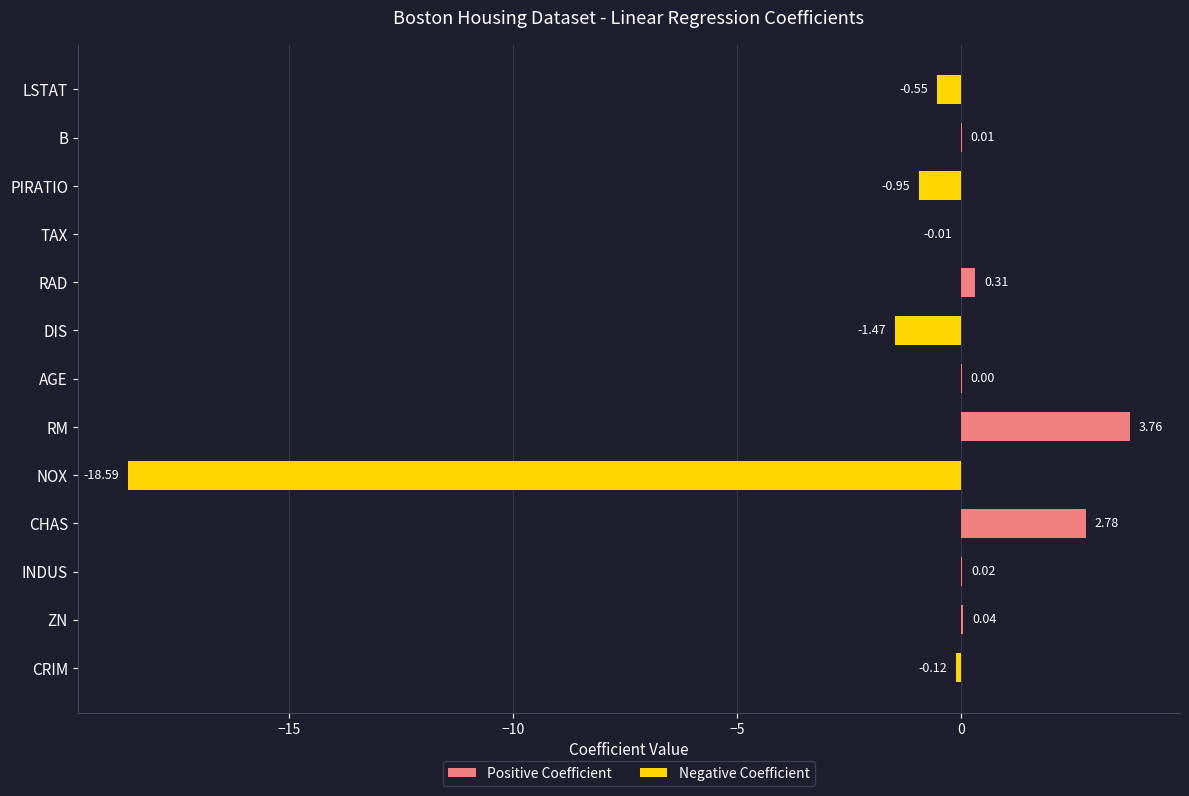

How many negative values are there?

6